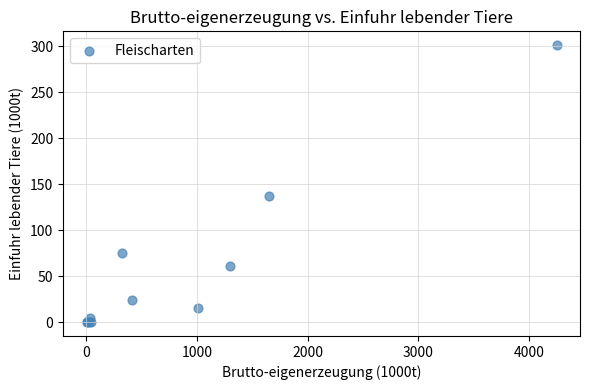

What Y value in the scatter plot is closest to 150?

137.2